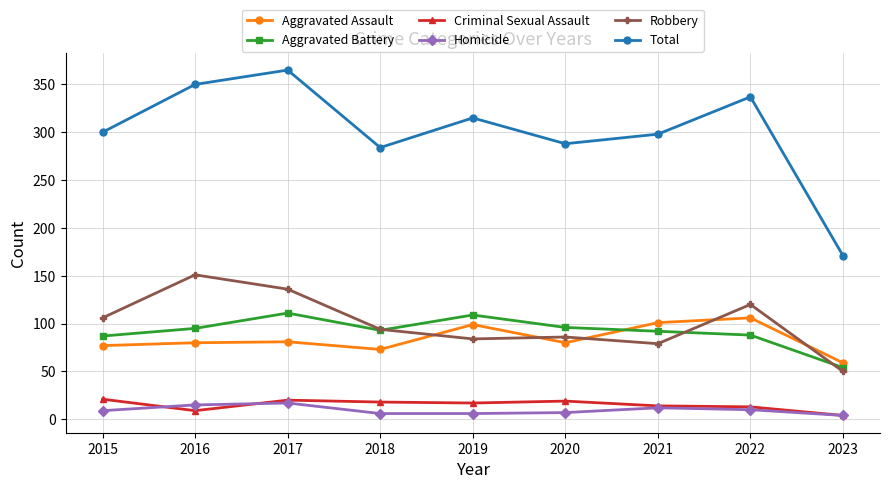

What is the spread (max minus min) of values at 2019?

309